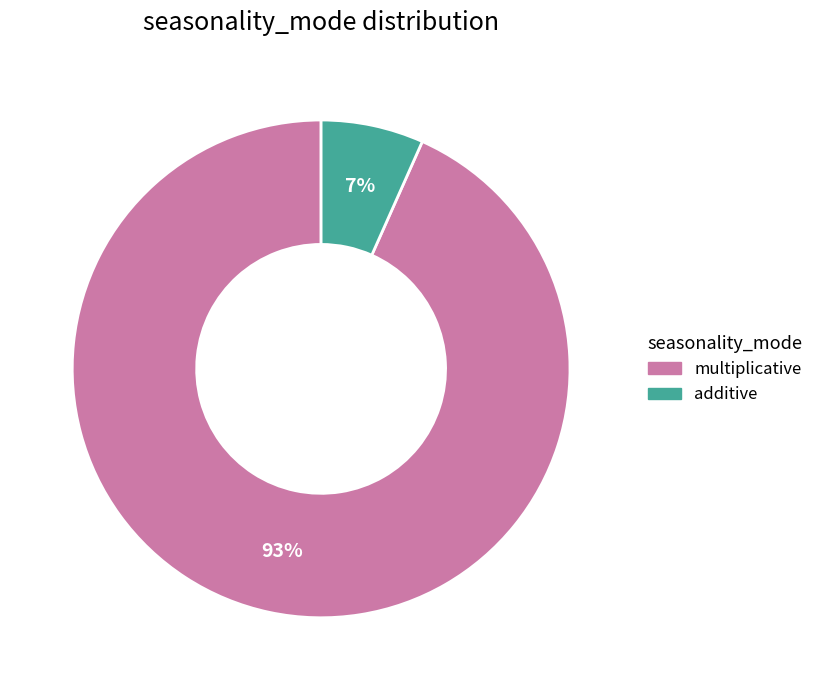

Combined, do multiplicative and additive account for over 50%?

Yes